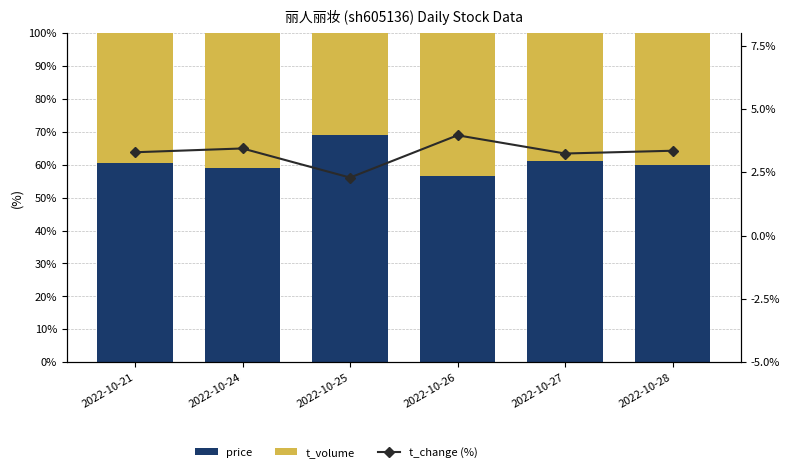

What is the difference between the second highest and second lowest values in the price series?

2.1